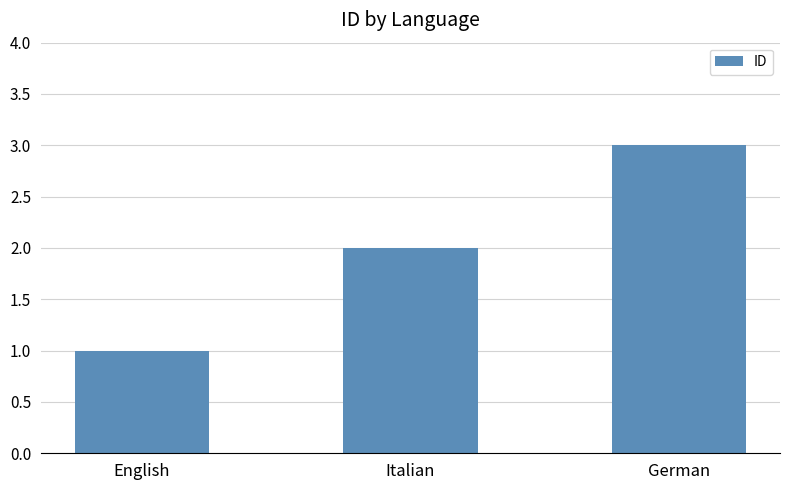

What is the label of the 2nd bar from the right?

Italian